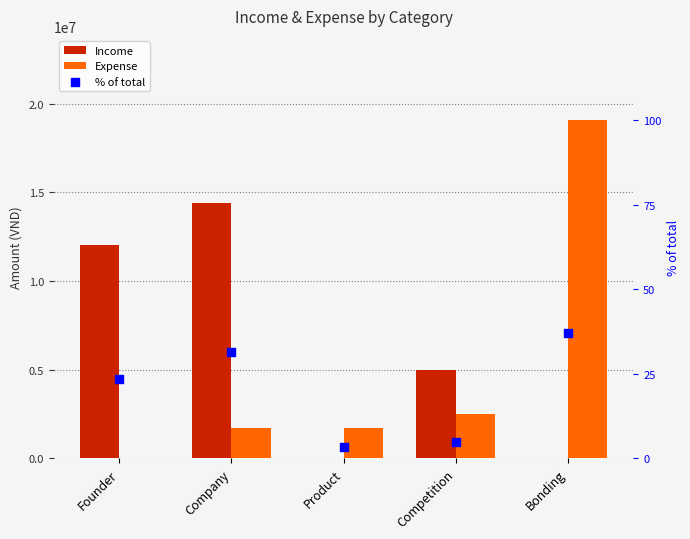

Which series has the largest total across all categories?

Income